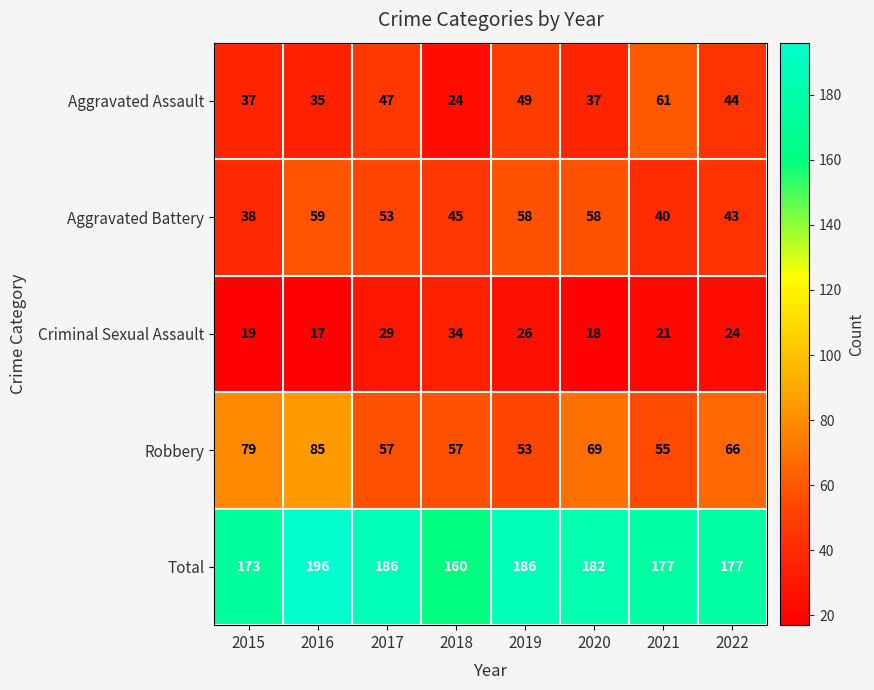

Count the number of data series in this chart.

5